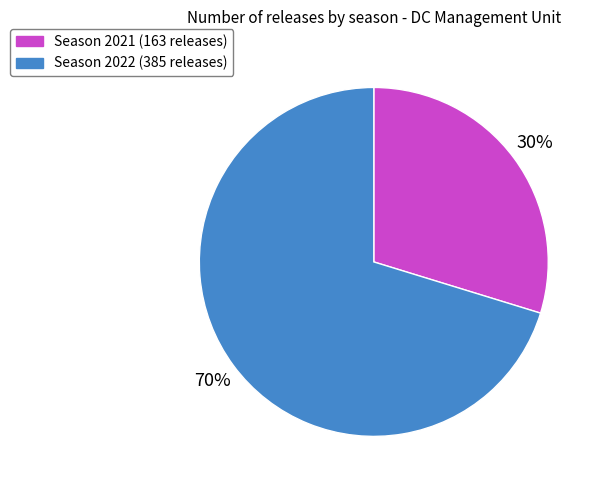

To the nearest percent, what is the average slice percentage?

50%